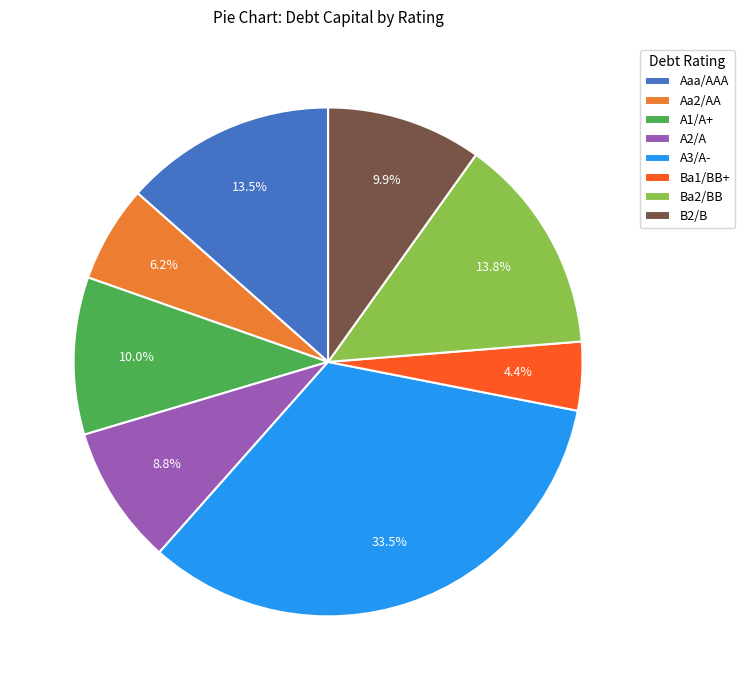

Which category has the biggest portion of the pie?

A3/A-